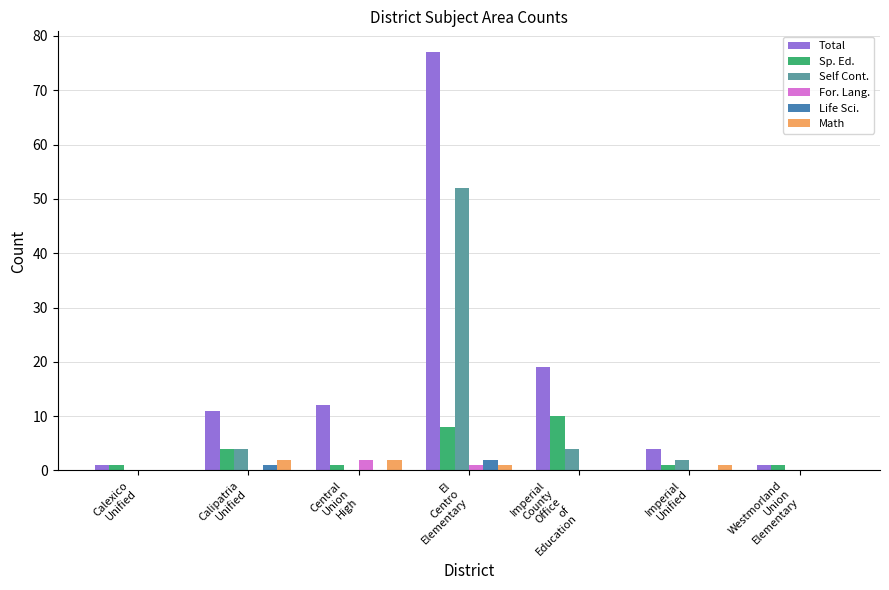

What is the spread (max minus min) of values at Westmorland
Union
Elementary?

1